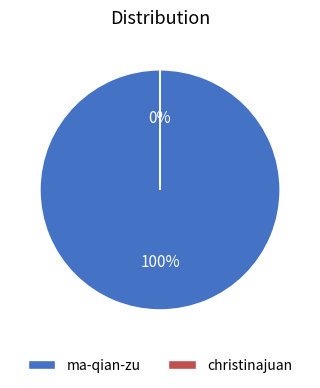

Does christinajuan represent more than half of the total?

No